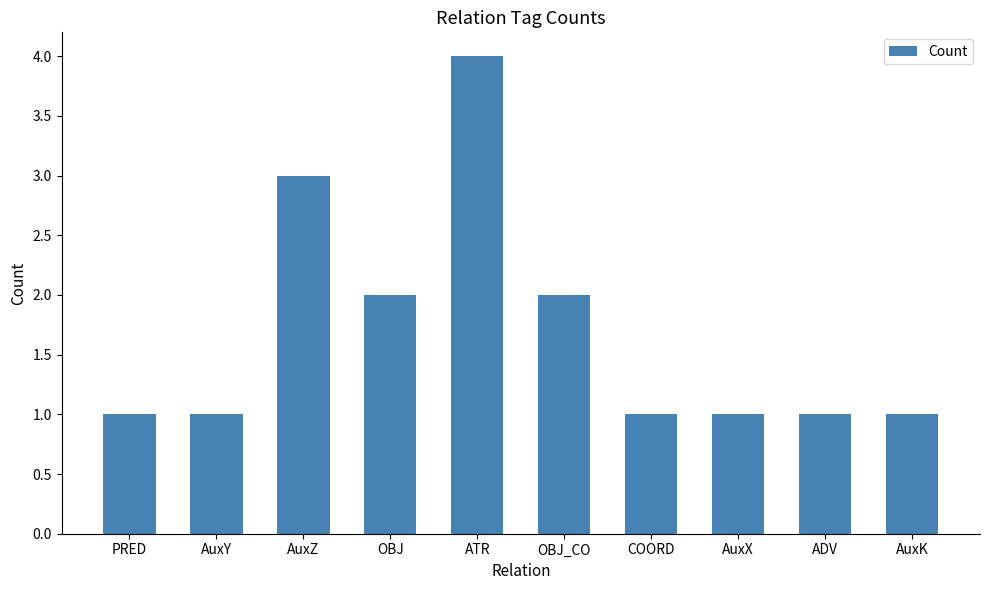

Approximately how many times larger is the value at OBJ_CO compared to OBJ?

1.0